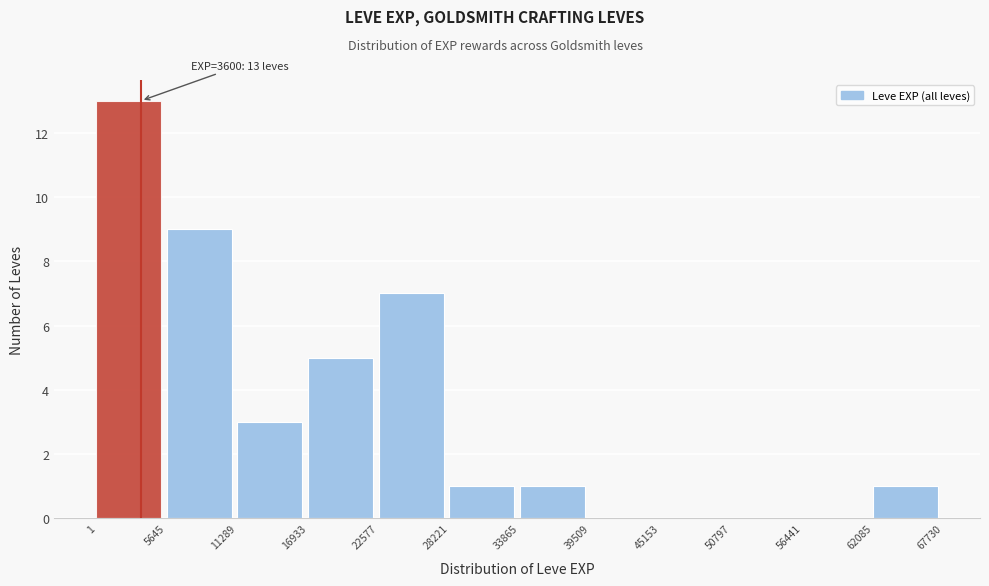

Over which range of the x-axis is the bar tallest?

1 to 5645